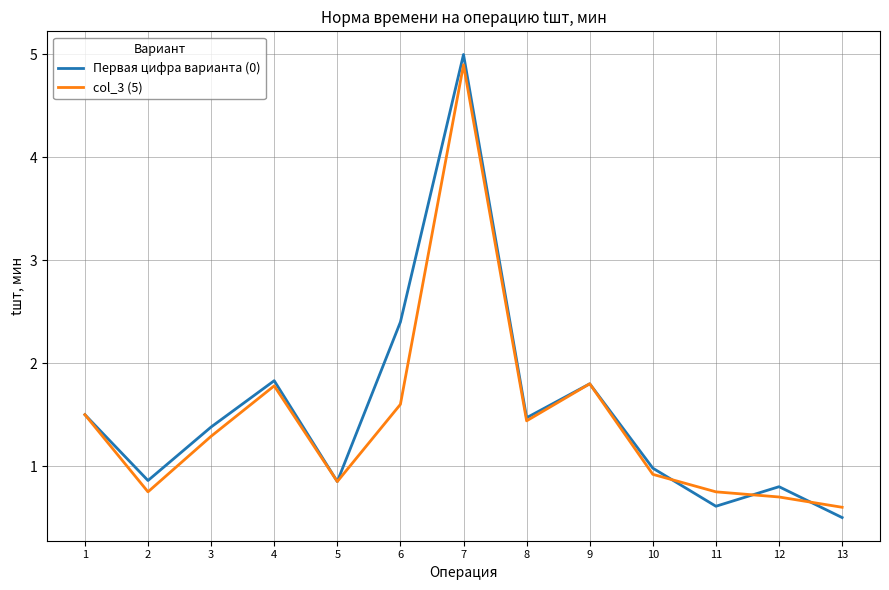

Which series has the widest spread of values?

Первая цифра варианта (0)